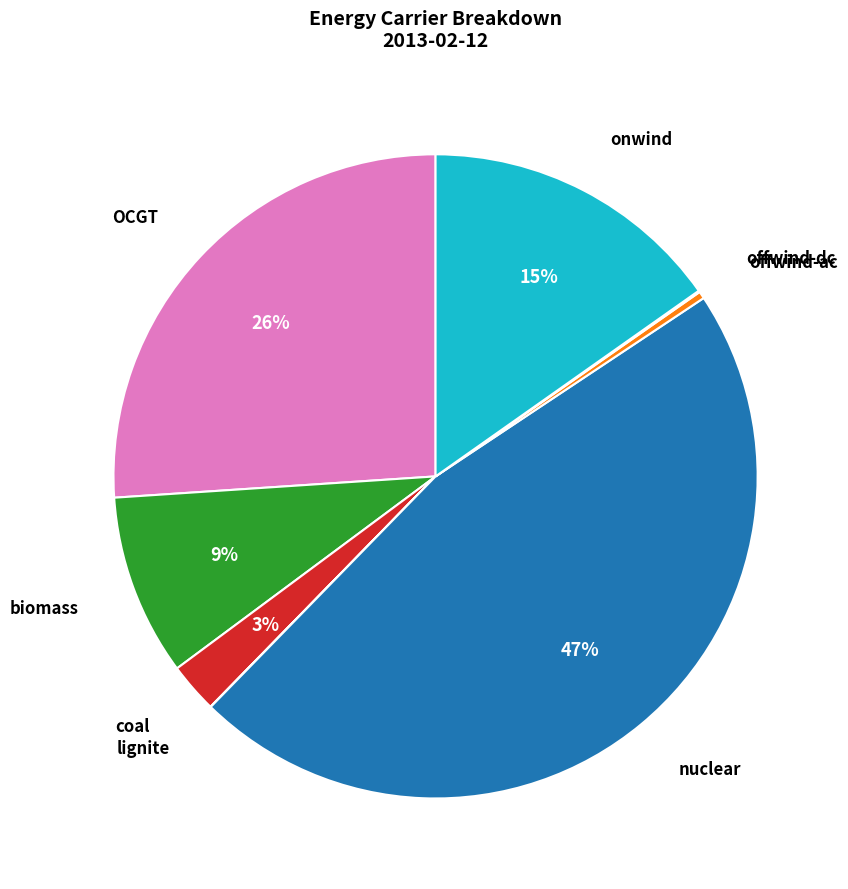

Is there any slice that represents more than half of the pie?

No